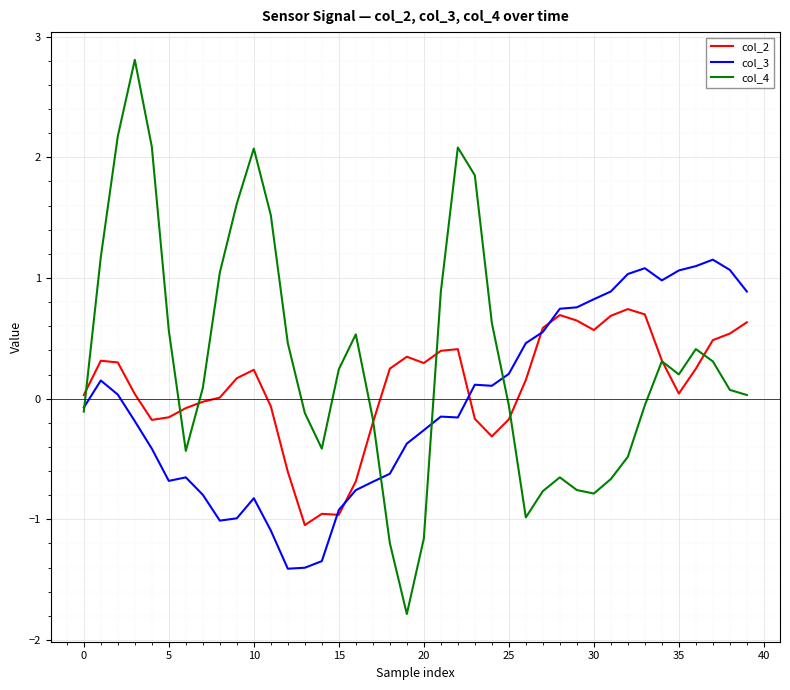

What is the greatest value displayed?

2.8